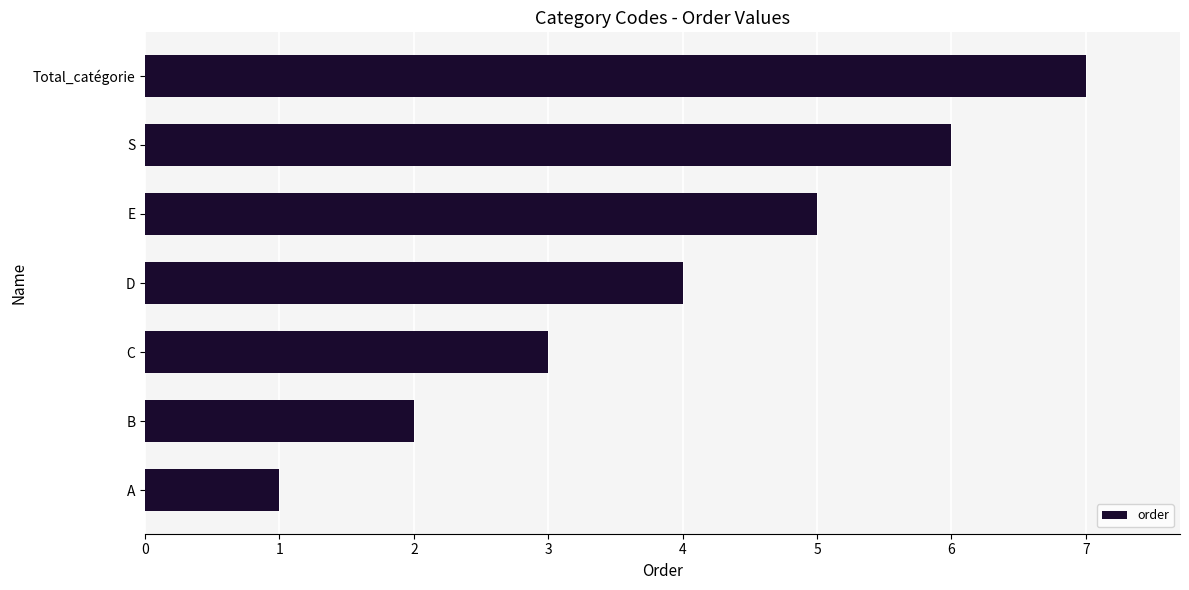

What is the greatest value displayed?

7